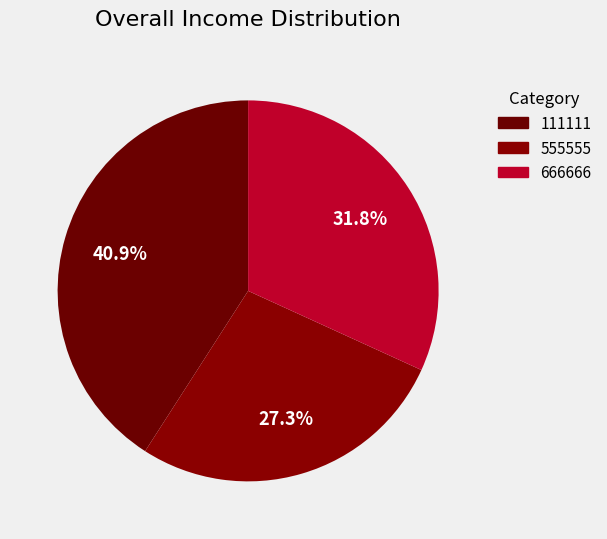

How many segments does this pie chart have?

3